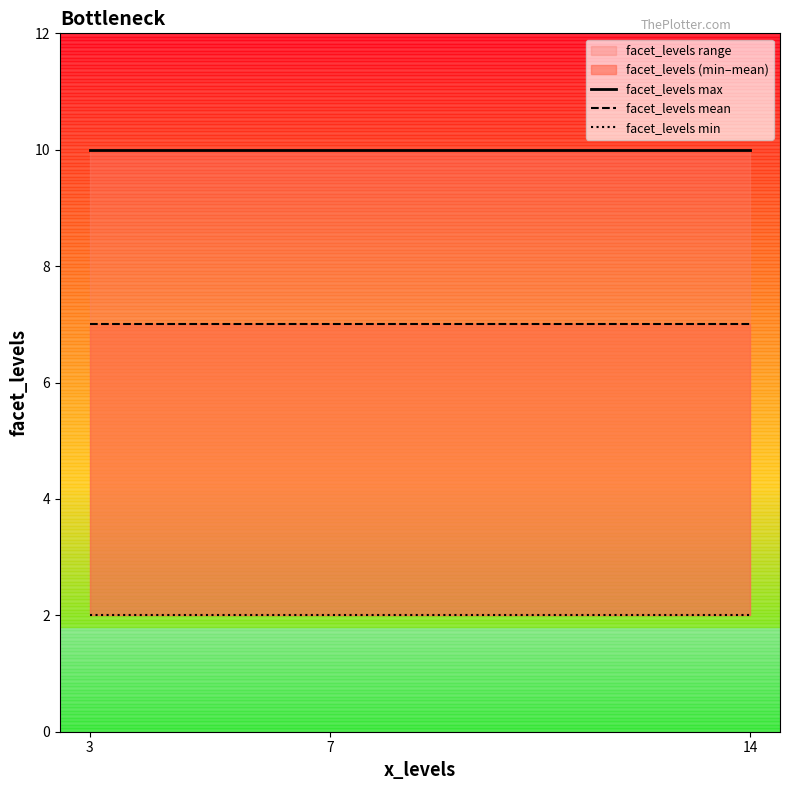

Which category has the highest value in the facet_levels min series?

3